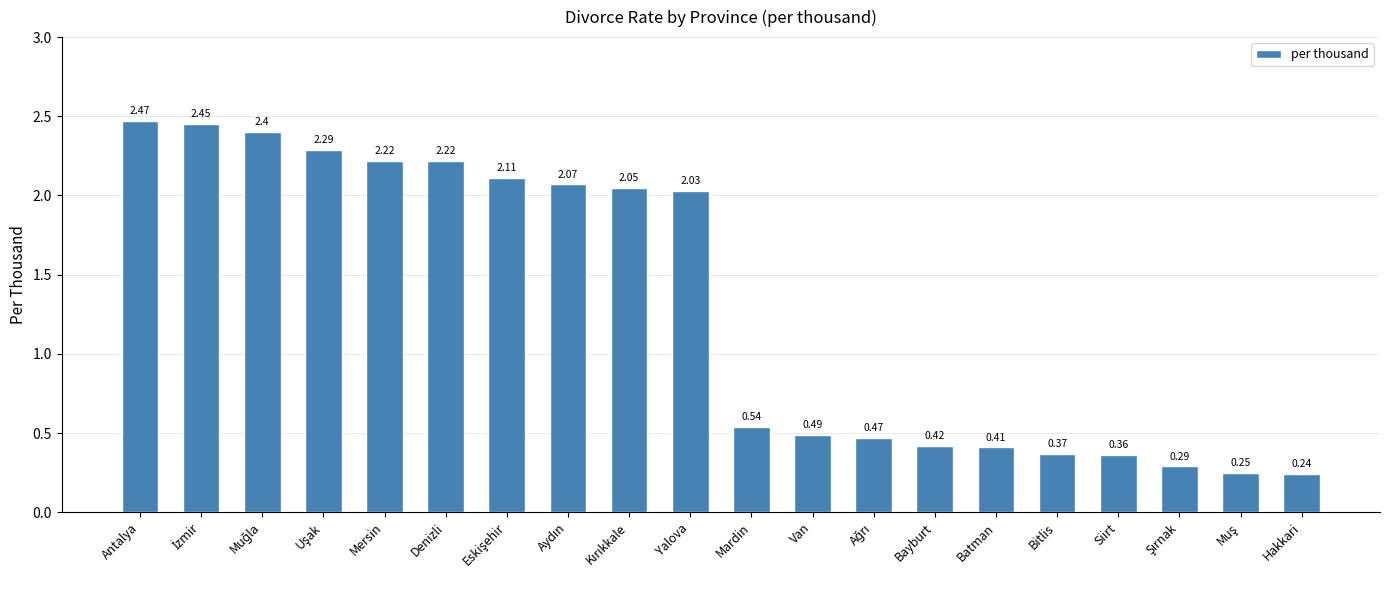

At which label does the data first exceed 2?

Antalya